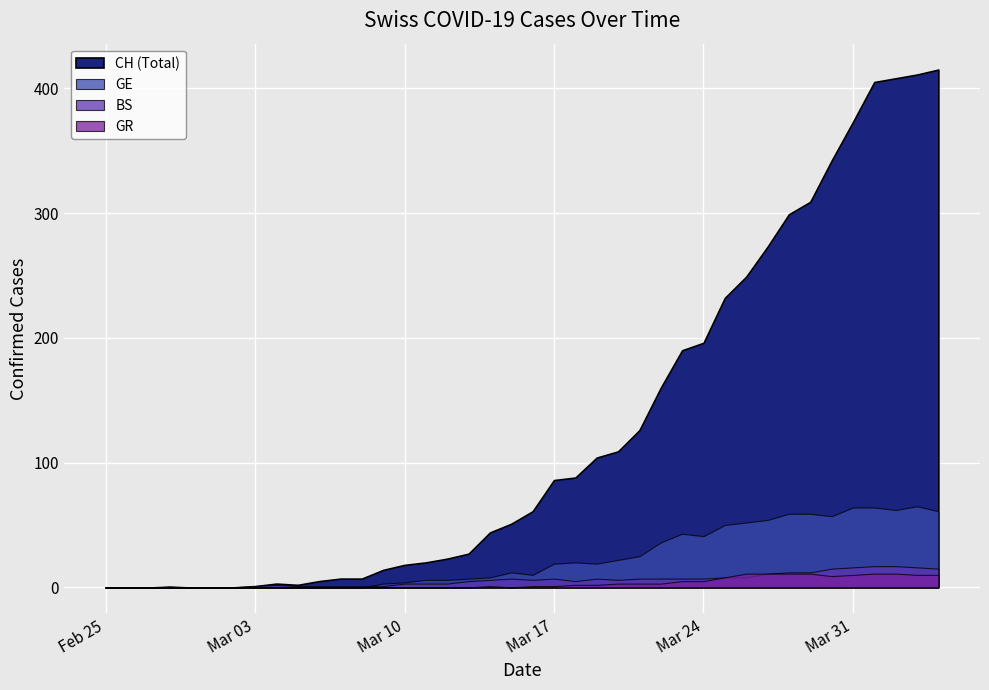

What value does the CH series have at 32, to the nearest 10?

300